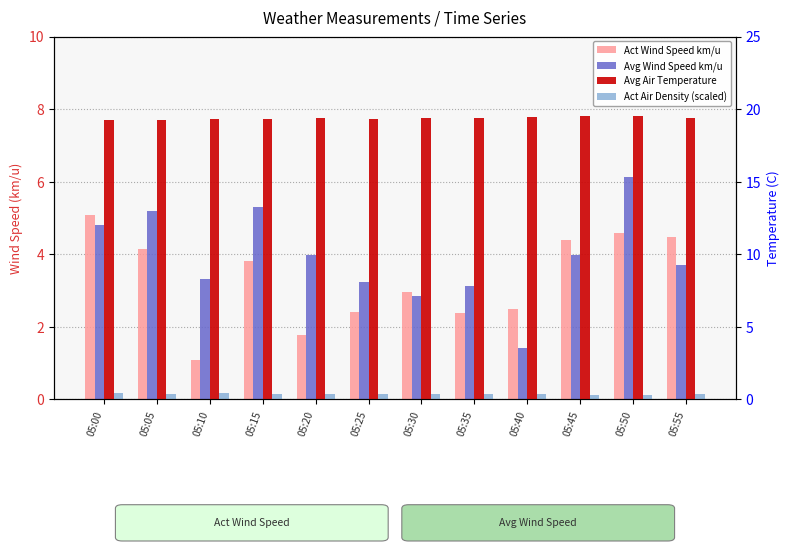

What is the spread (max minus min) of values at 05:45?

19.2